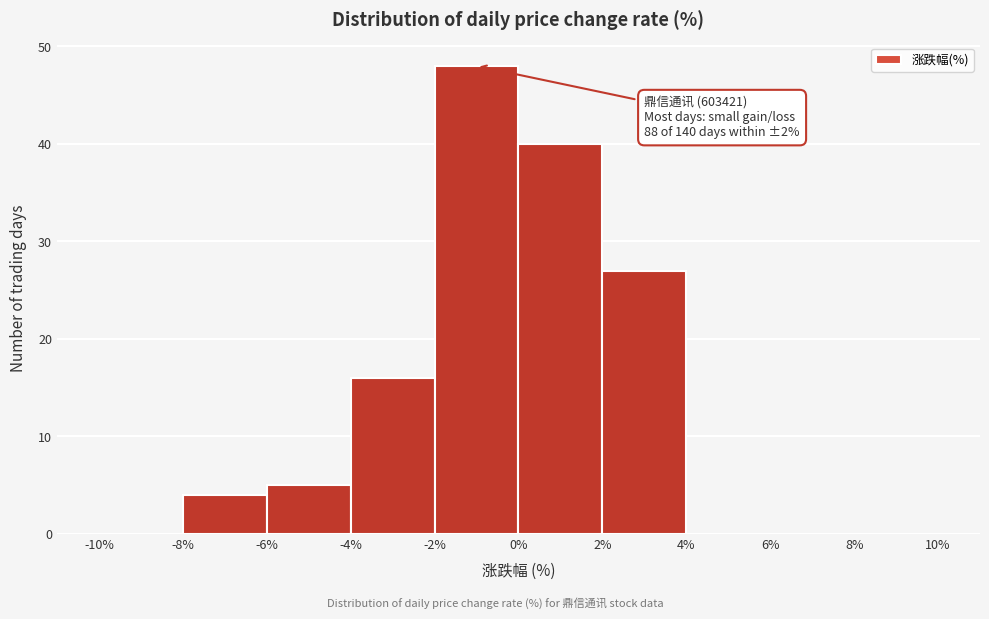

Which range on the x-axis has the tallest bar?

-2% to 0%